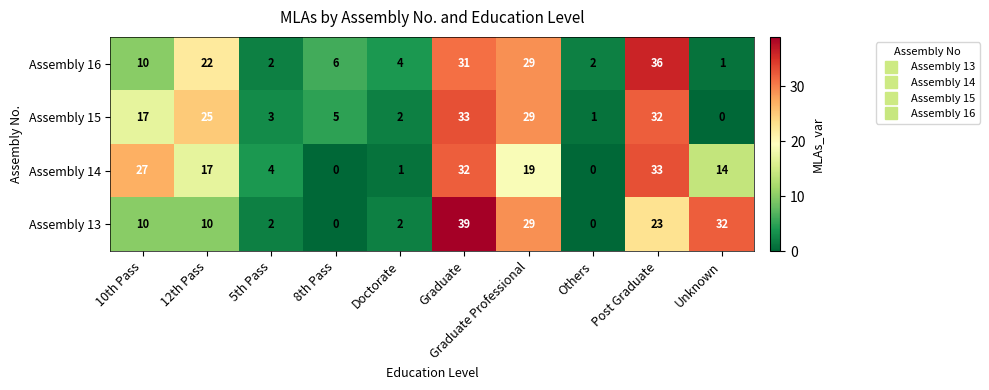

Is it true that Assembly 15 equals 1 at Doctorate?

False